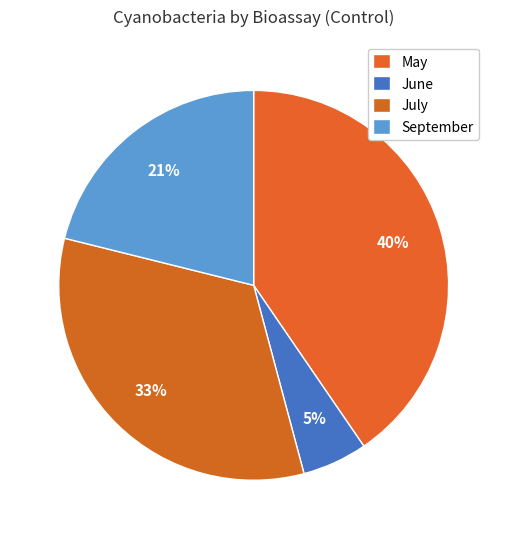

Count the number of slices in the pie.

4